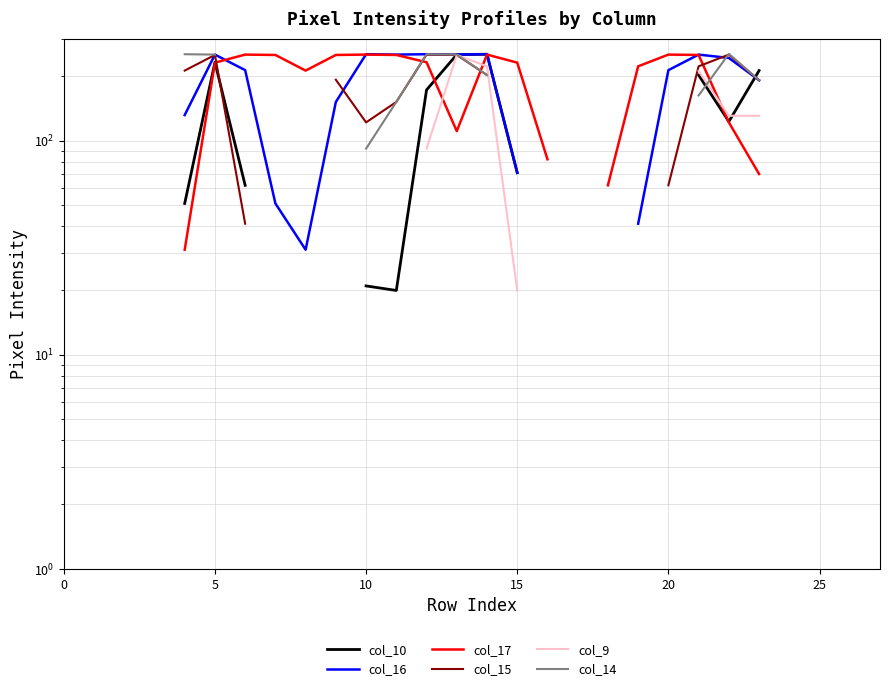

What is the difference between the highest and lowest values at 14?

51.0